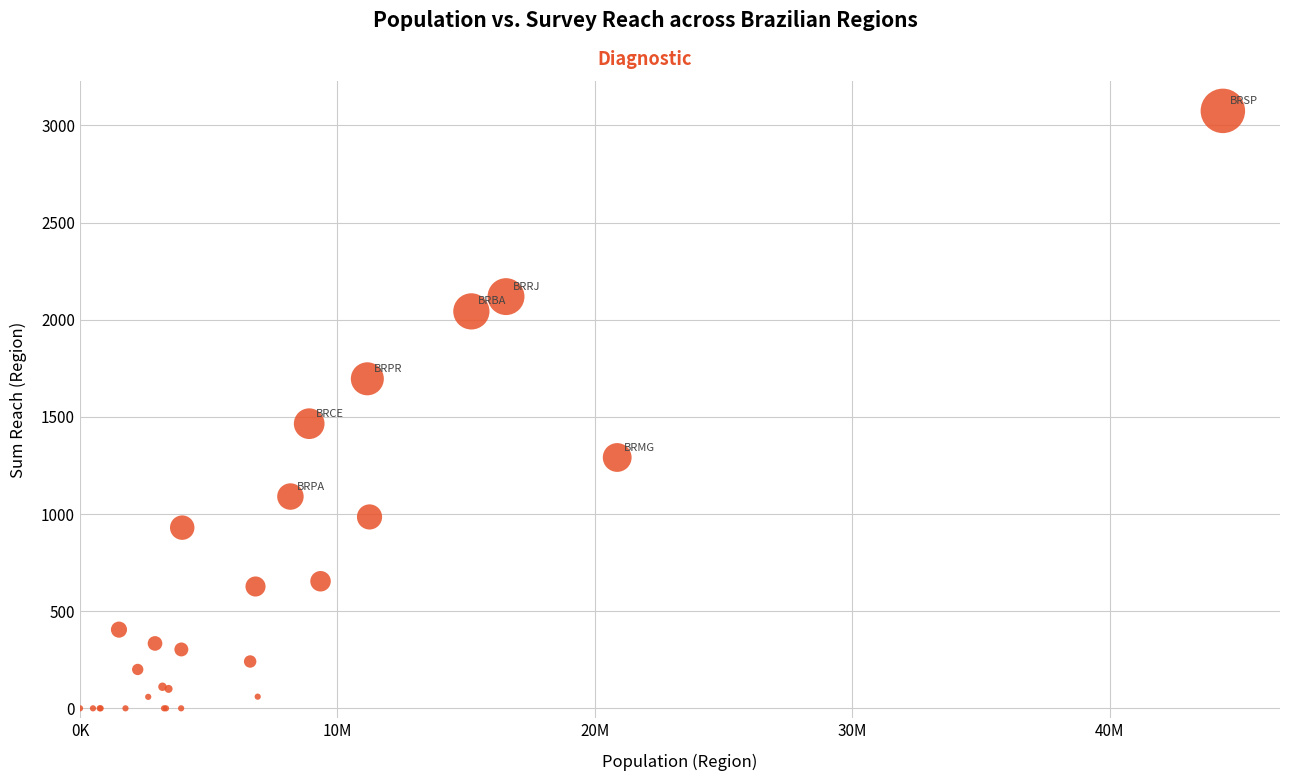

What Y value in the scatter plot is closest to 1537?

1465